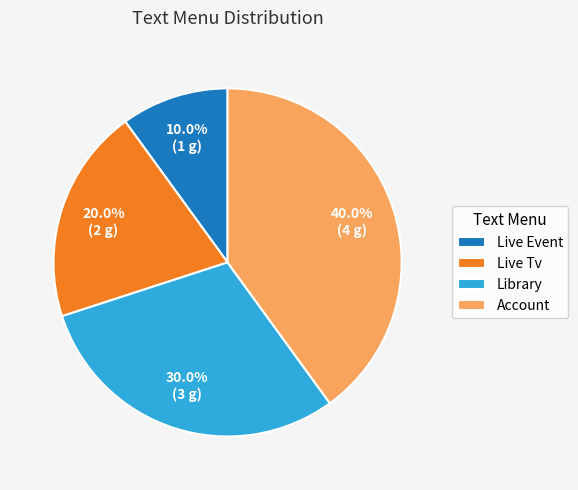

What is the ratio of the value at Library to the value at Live Event?

3.0